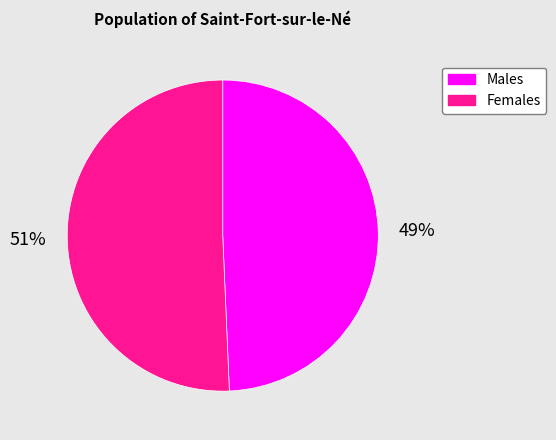

To the nearest percent, what is the average slice percentage?

50%